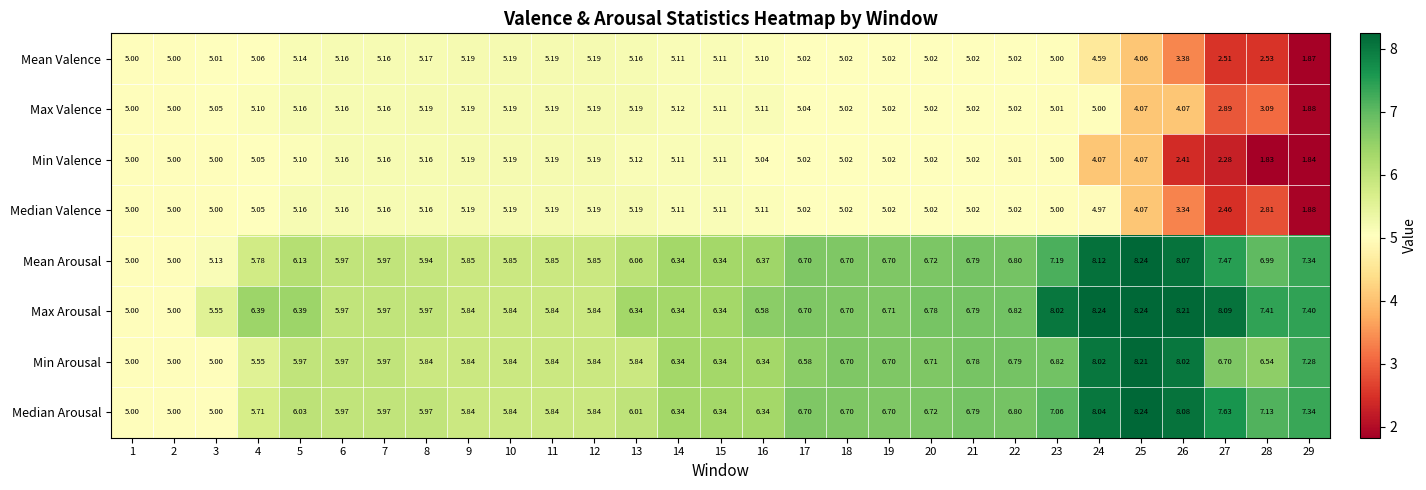

Which series changed the most between 4 and 12?

Max Arousal